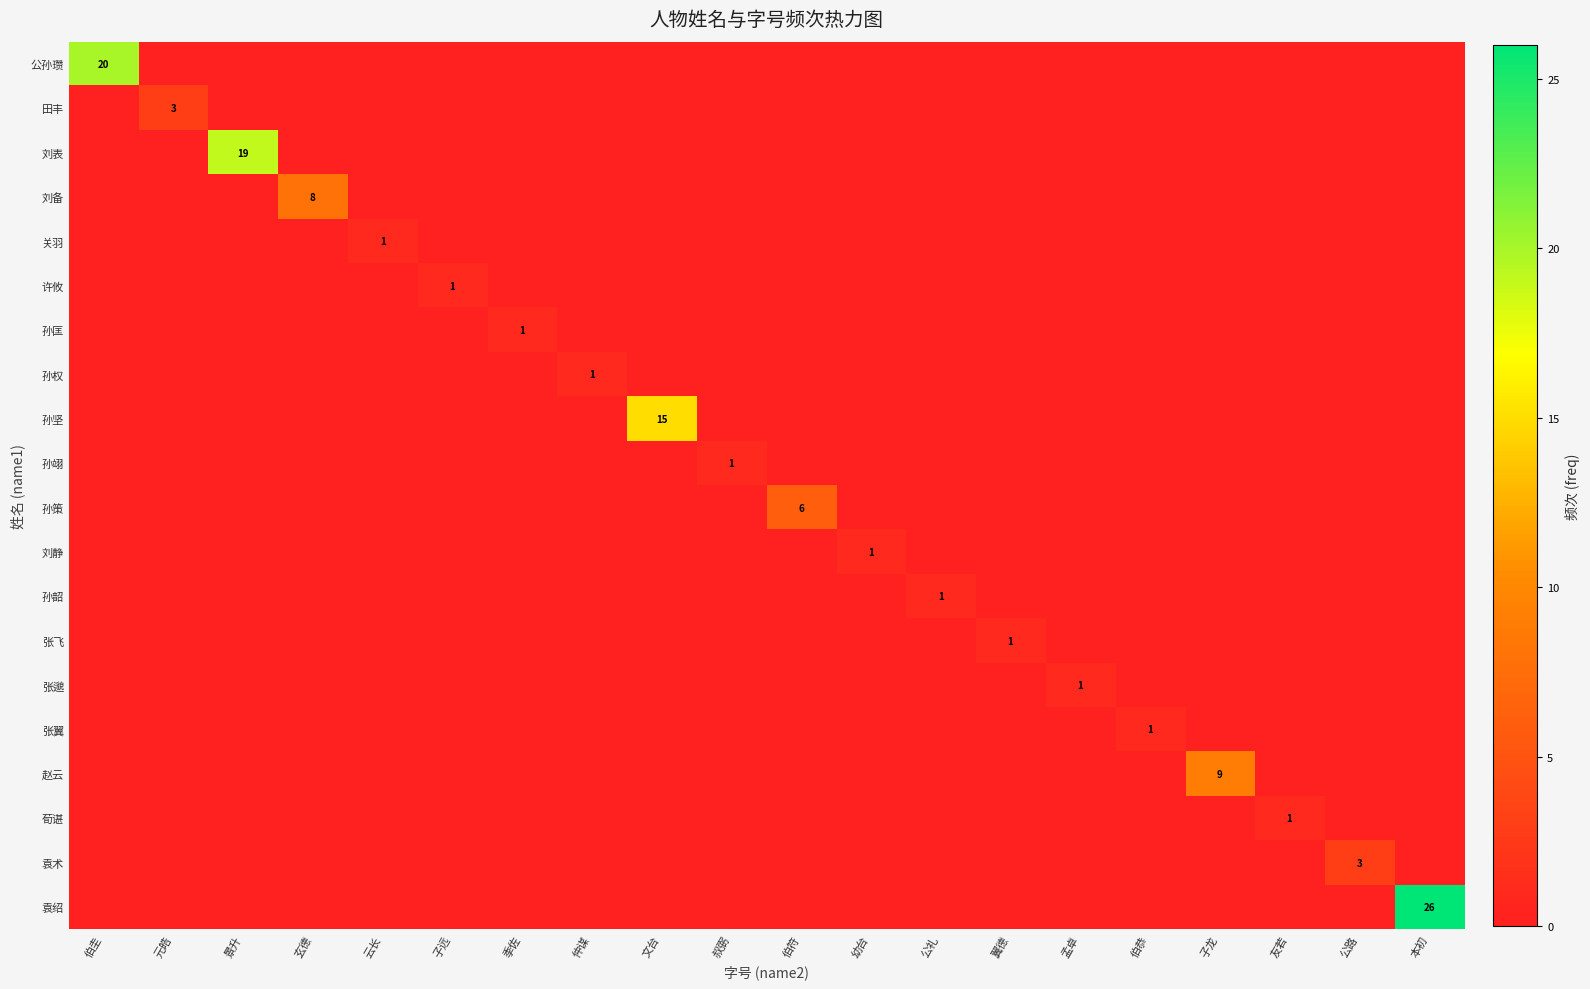

Which series has the largest range (max minus min)?

袁绍